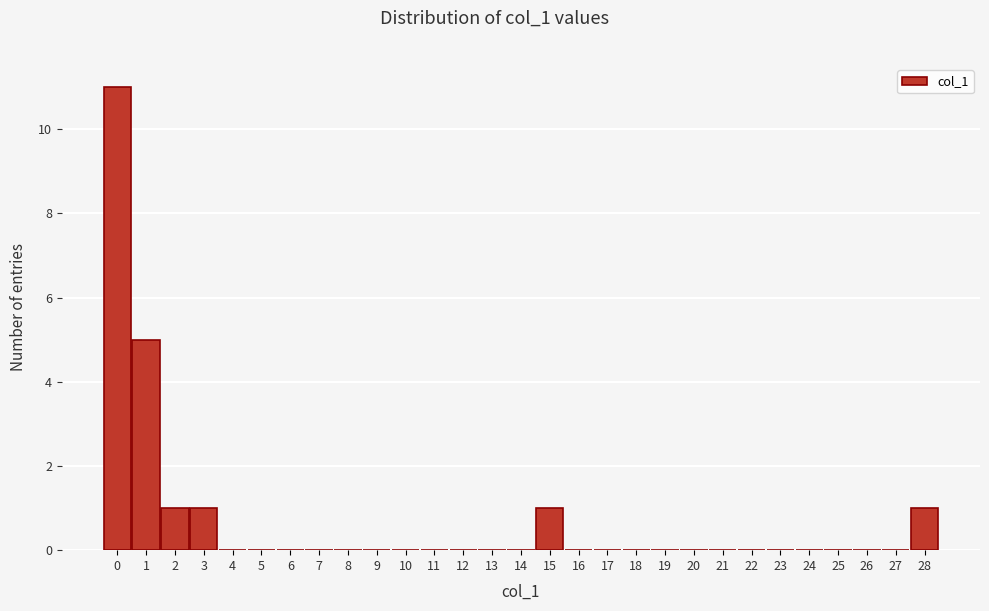

Reading left to right, list every bar in this chart as the range it spans on the x-axis followed by its height. The values are not printed on the chart, so give them approximately, as read against the axis.

-0.5 to 0.5: 11
0.5 to 1.5: 5
1.5 to 2.5: 1
2.5 to 3.5: 1
3.5 to 4.5: 0
4.5 to 5.5: 0
5.5 to 6.5: 0
6.5 to 7.5: 0
7.5 to 8.5: 0
8.5 to 9.5: 0
9.5 to 10.5: 0
10.5 to 11.5: 0
11.5 to 12.5: 0
12.5 to 13.5: 0
13.5 to 14.5: 0
14.5 to 15.5: 1
15.5 to 16.5: 0
16.5 to 17.5: 0
17.5 to 18.5: 0
18.5 to 19.5: 0
19.5 to 20.5: 0
20.5 to 21.5: 0
21.5 to 22.5: 0
22.5 to 23.5: 0
23.5 to 24.5: 0
24.5 to 25.5: 0
25.5 to 26.5: 0
26.5 to 27.5: 0
27.5 to 28.5: 1